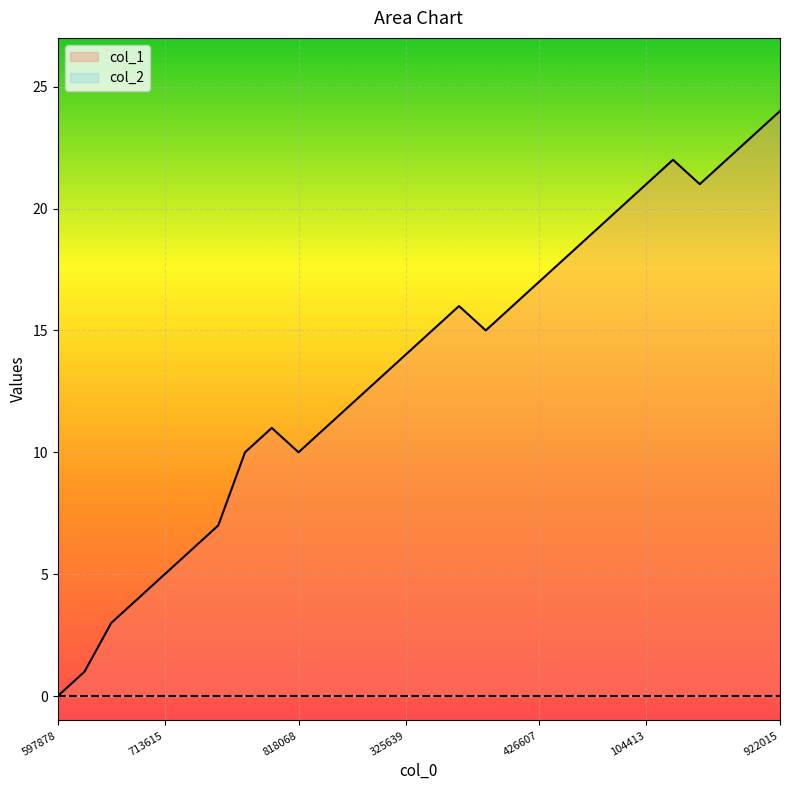

List the series in order of their overall mean, lowest first.

col_2 line, col_1 line